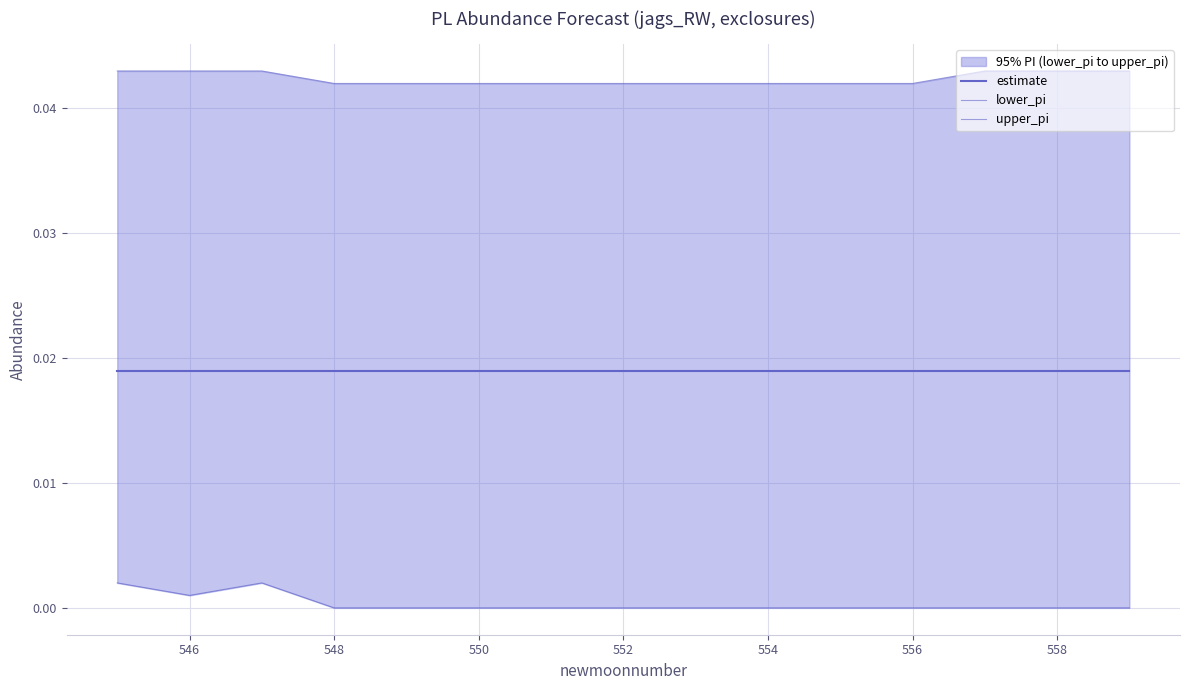

What is the sum of all upper_pi values?

0.6